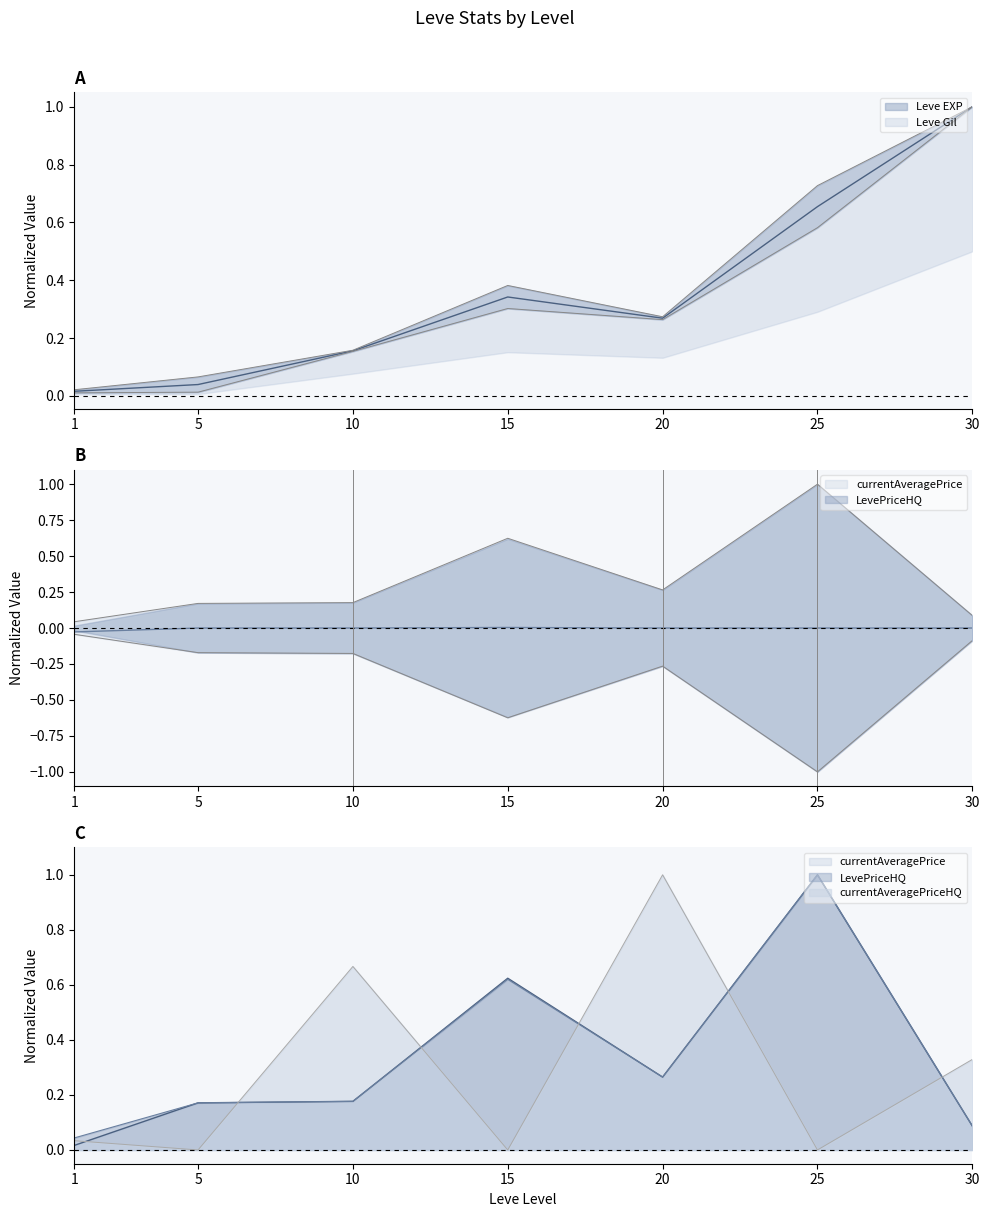

What is the total value across all series at 30?

2.5